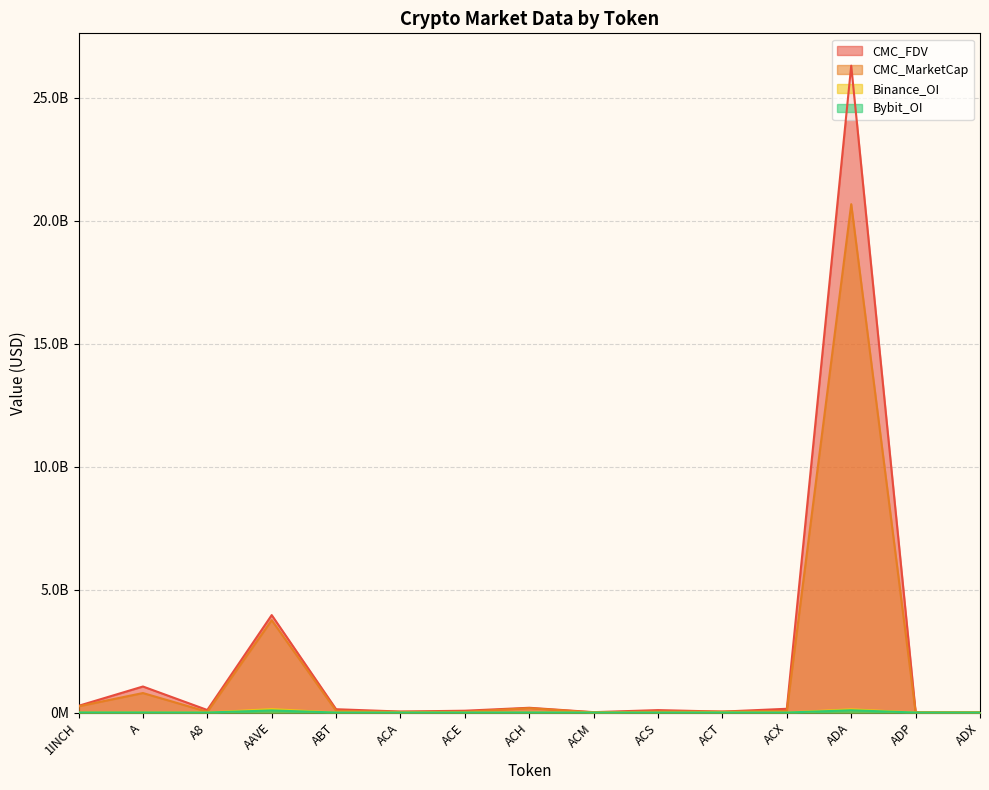

Reading right to left, extract all data points from this chart.

CMC_FDV: 12122899.0	17085867.5	26313961813.3	153239154.6	38122235.1	99156426.5	15612788.2	194522649.2	74133865.2	40694734.2	134927191.1	3964775246.2	103244152.5	1059214174.6	273350589.5
CMC_MarketCap: 11953178.4	7919014.1	20679652913.6	67664117.3	38122235.1	46240340.0	6446371.3	178349052.6	33073940.4	29673243.5	71492772.1	3757023530.3	30987731.3	793397330.7	253533869.1
Binance_OI: 0.0	0.0	132810199.0	2167666.0	7279971.0	0.0	0.0	4246720.0	2003866.0	0.0	0.0	140743057.0	0.0	7384533.0	3588086.0
Bybit_OI: 0.0	0.0	91967166.0	471605.0	2382697.0	0.0	0.0	2890253.0	579581.0	0.0	0.0	85493502.0	801726.0	3178970.0	3405203.0